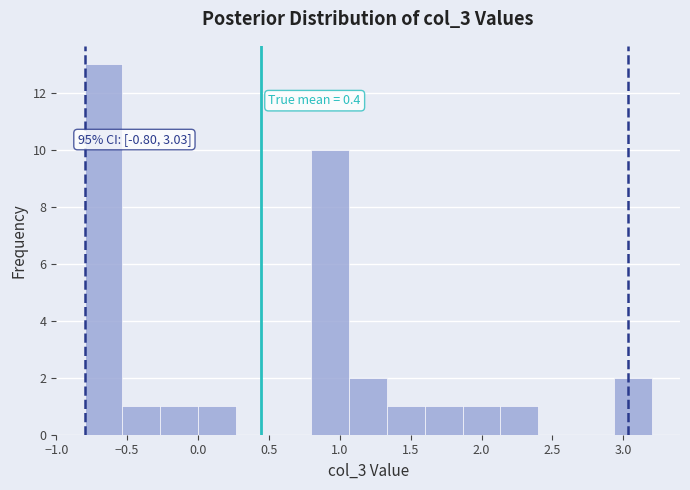

Which range on the x-axis has the tallest bar?

-0.80 to -0.55